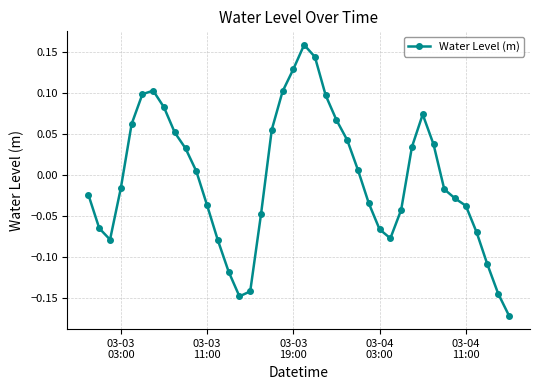

What is the difference between the maximum and minimum values?

0.3